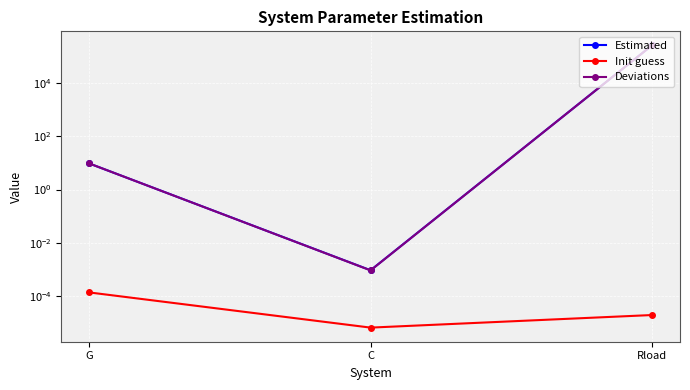

Rank the series by their maximum value, from lowest to highest.

Init guess, Deviations, Estimated